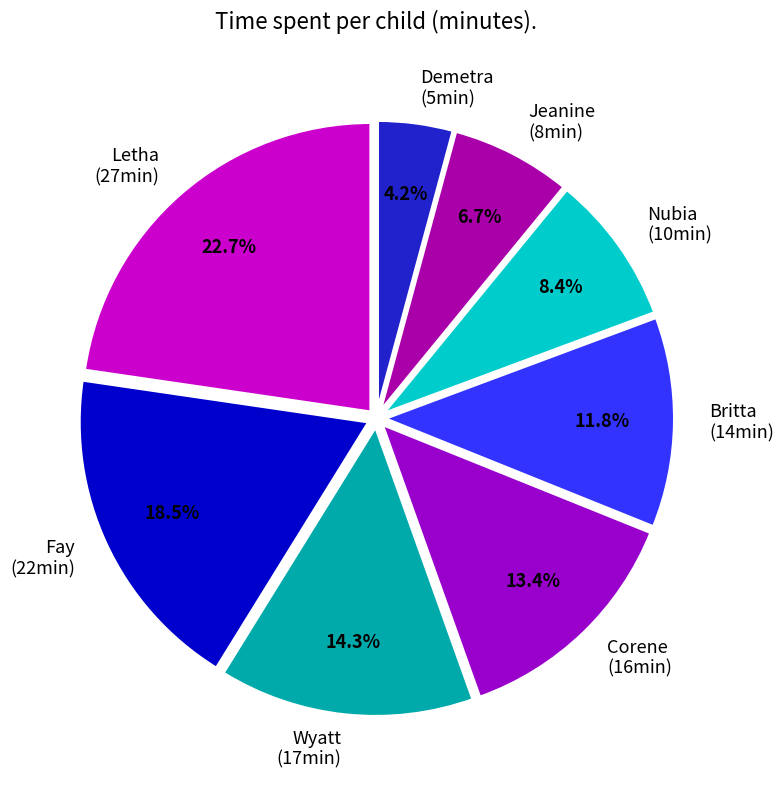

Which slice is the largest?

Letha